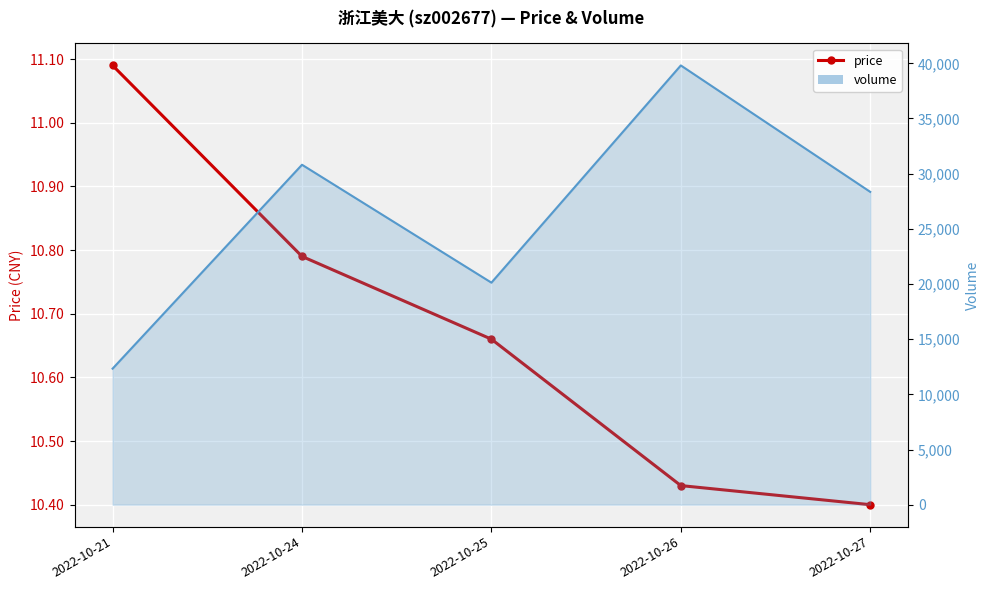

How many lines are shown in the chart?

2